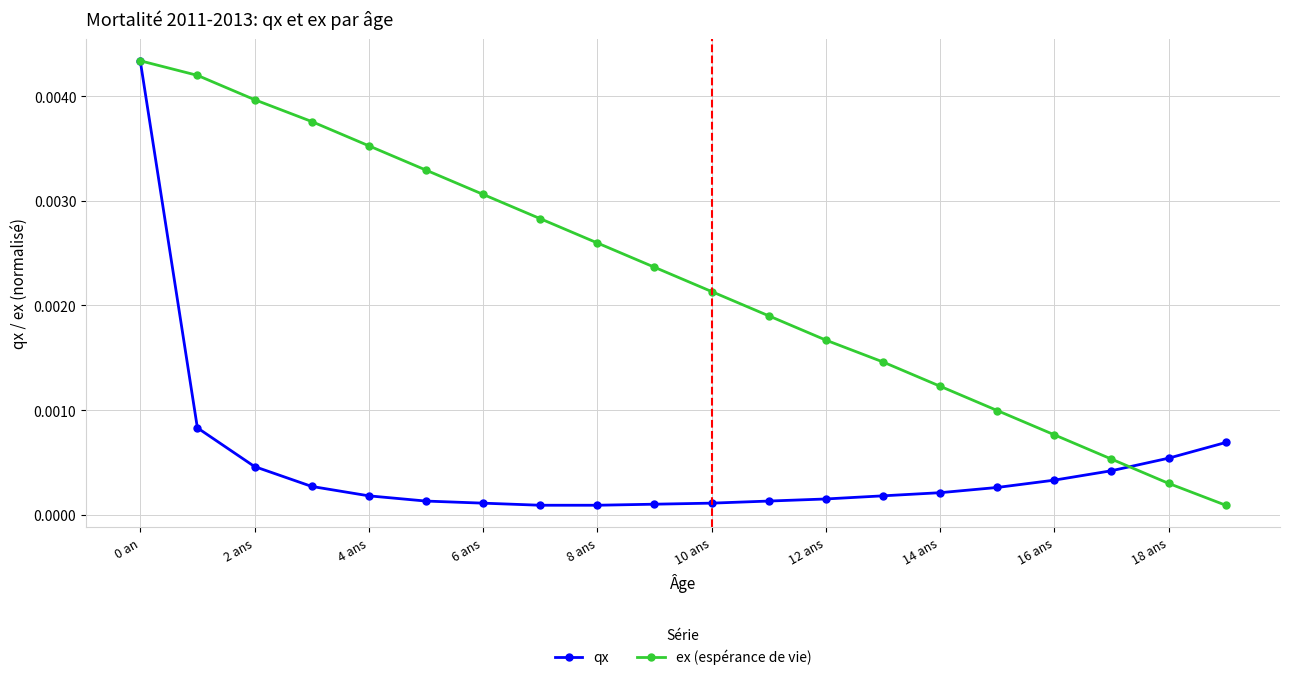

At how many categories does at least one series exceed 0?

20